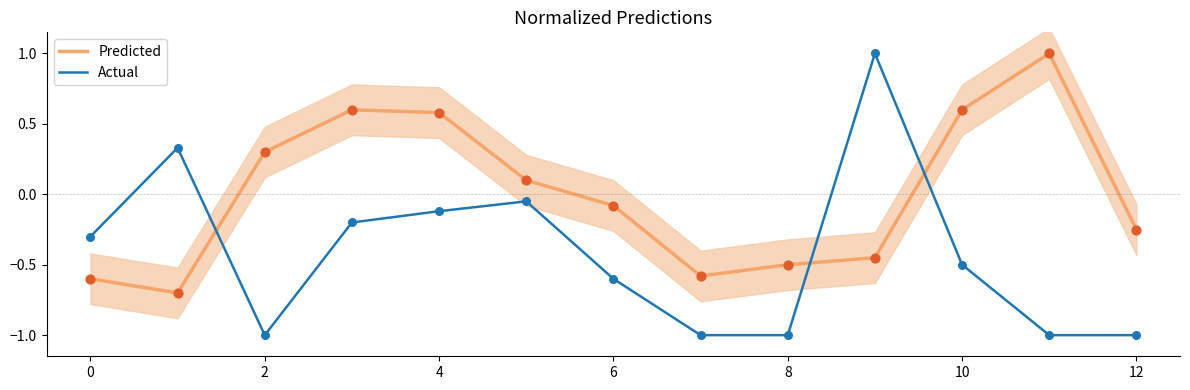

What are all the series names shown in the legend?

Predicted, Actual